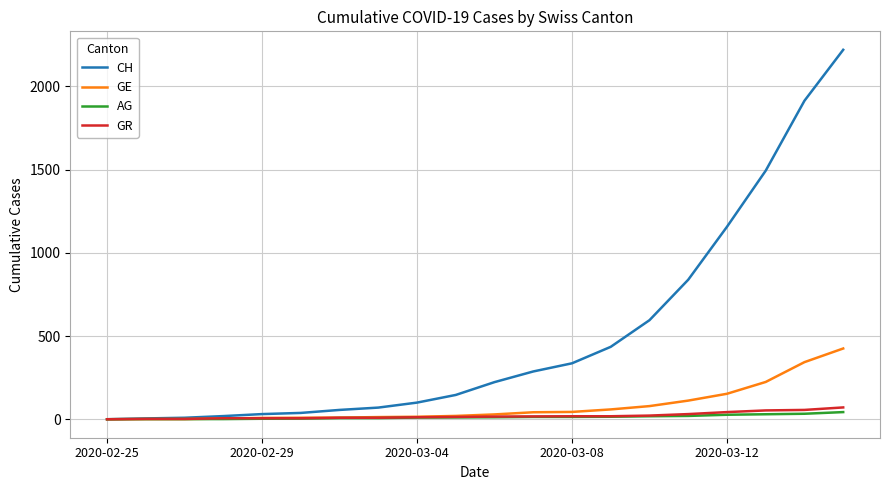

Which series has the widest spread of values?

CH